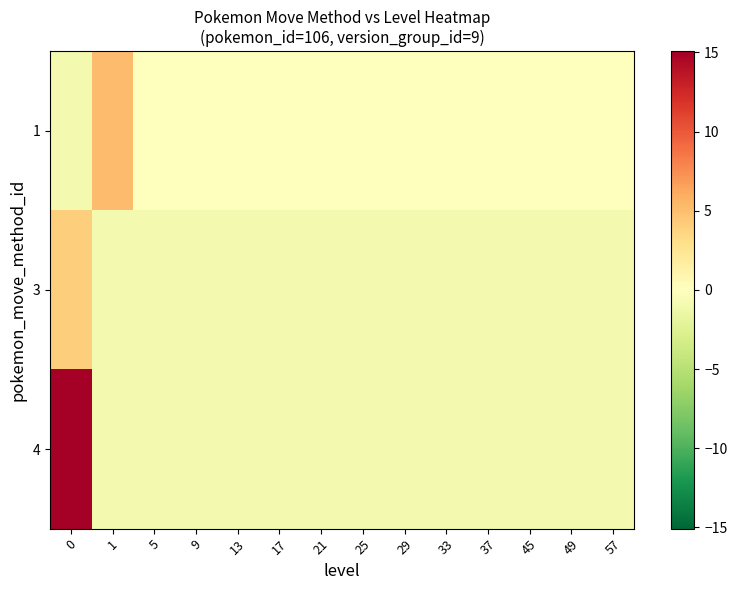

What is the greatest value displayed?

15.1